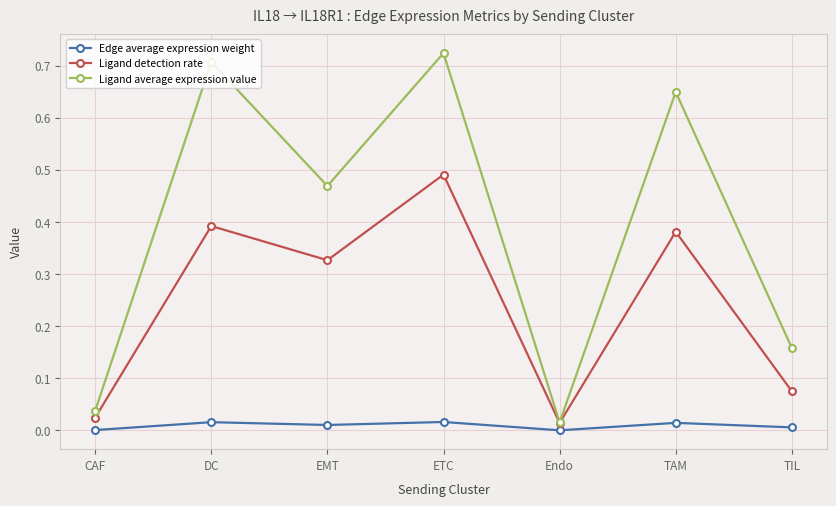

True or false: Edge average expression weight and Ligand detection rate intersect in this chart.

False